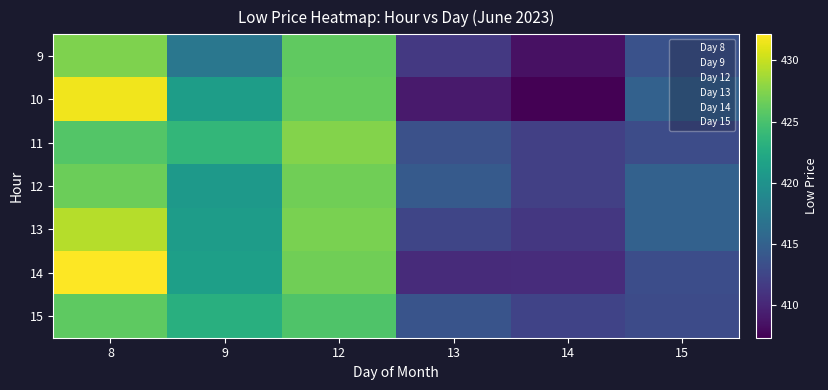

At how many categories does at least one series exceed 429?

1